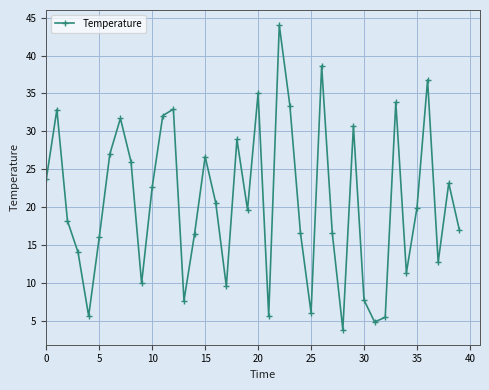

What is the value of the 4th point from the left?

14.1